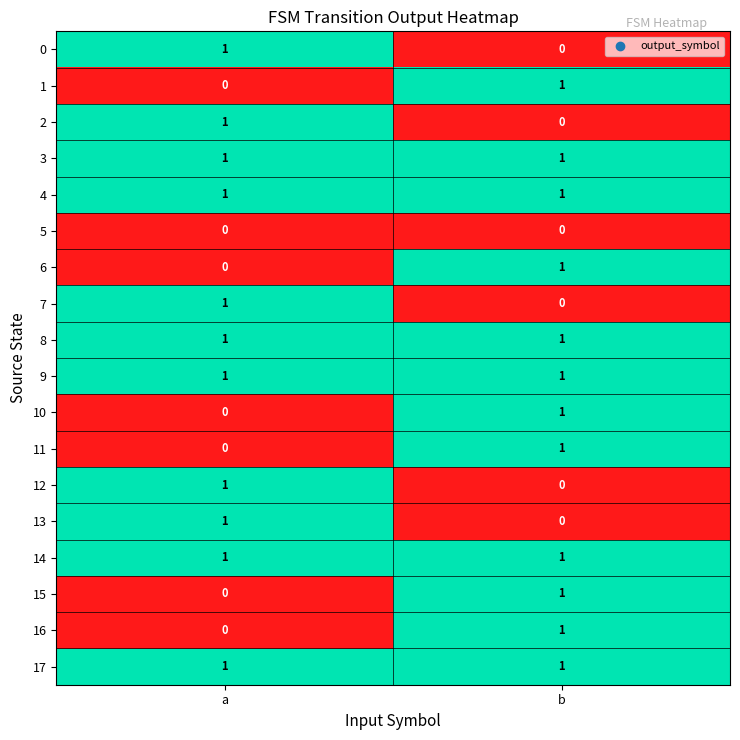

True or false: 8 has a value of 1 at a.

True